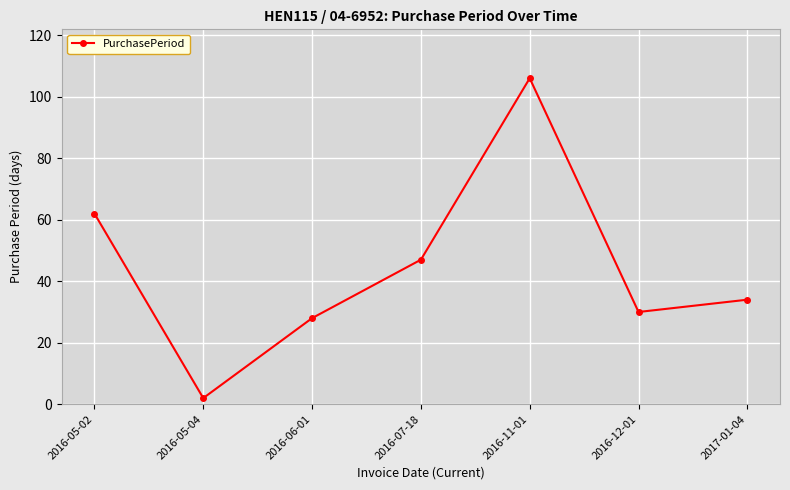

What position from the right is 2016-06-01?

5